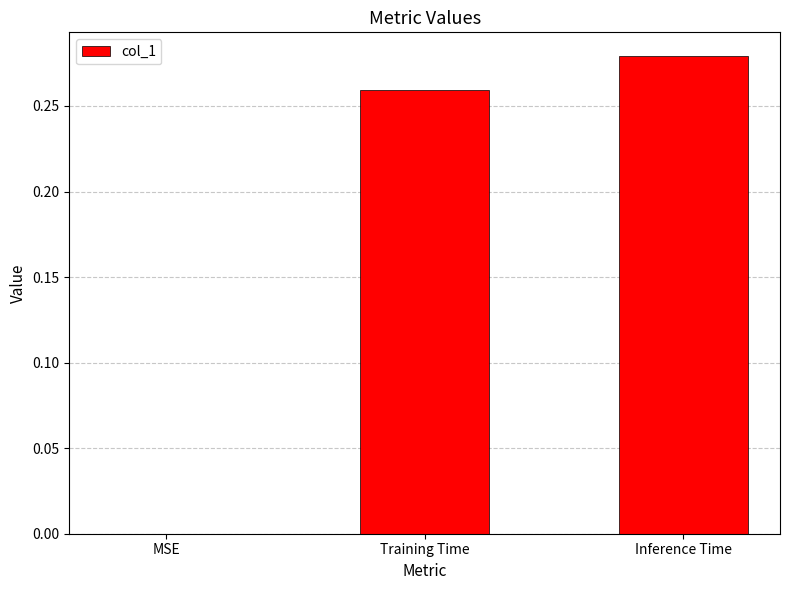

What is the sum of all values?

0.5